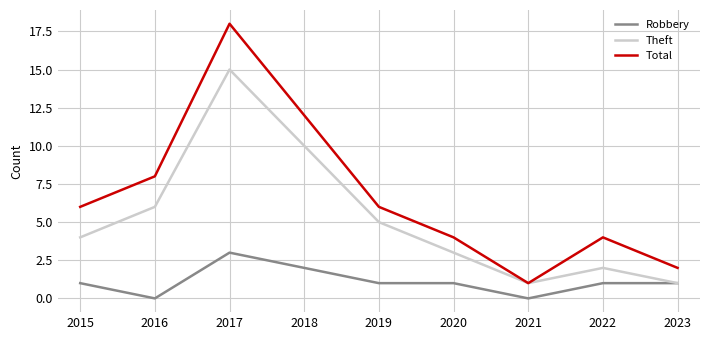

List the series in order of their peak value, lowest first.

Robbery, Theft, Total